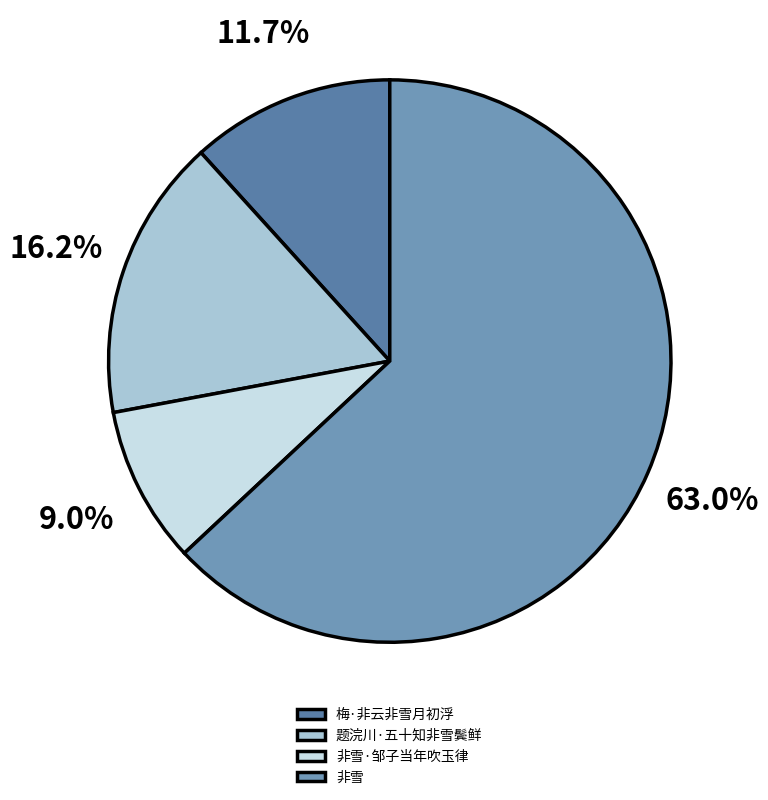

How many slices are in this pie chart?

4